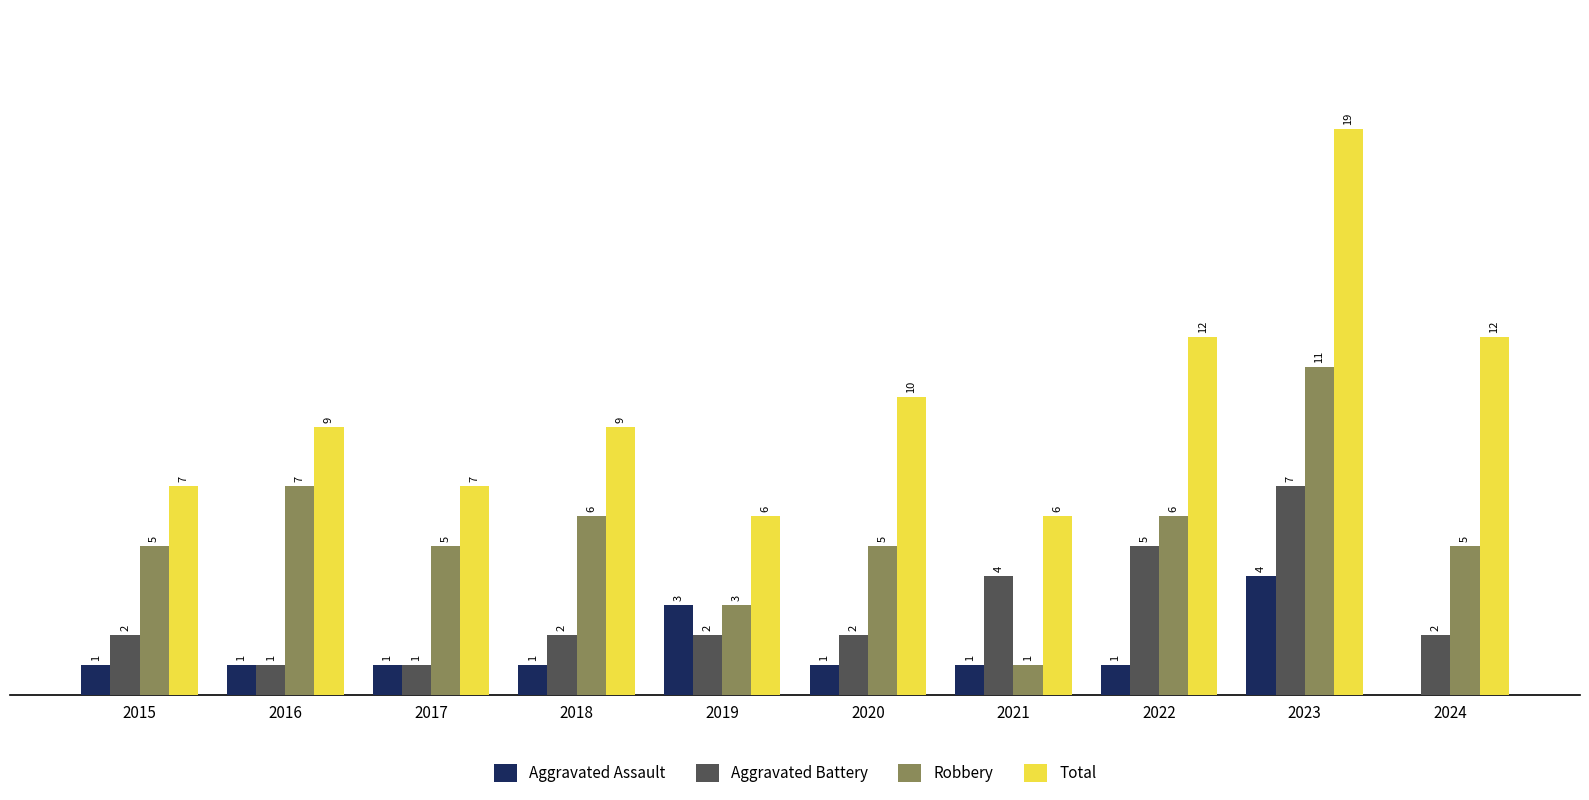

Is the value of Aggravated Assault at 2023 greater than the value of Robbery at 2020?

No